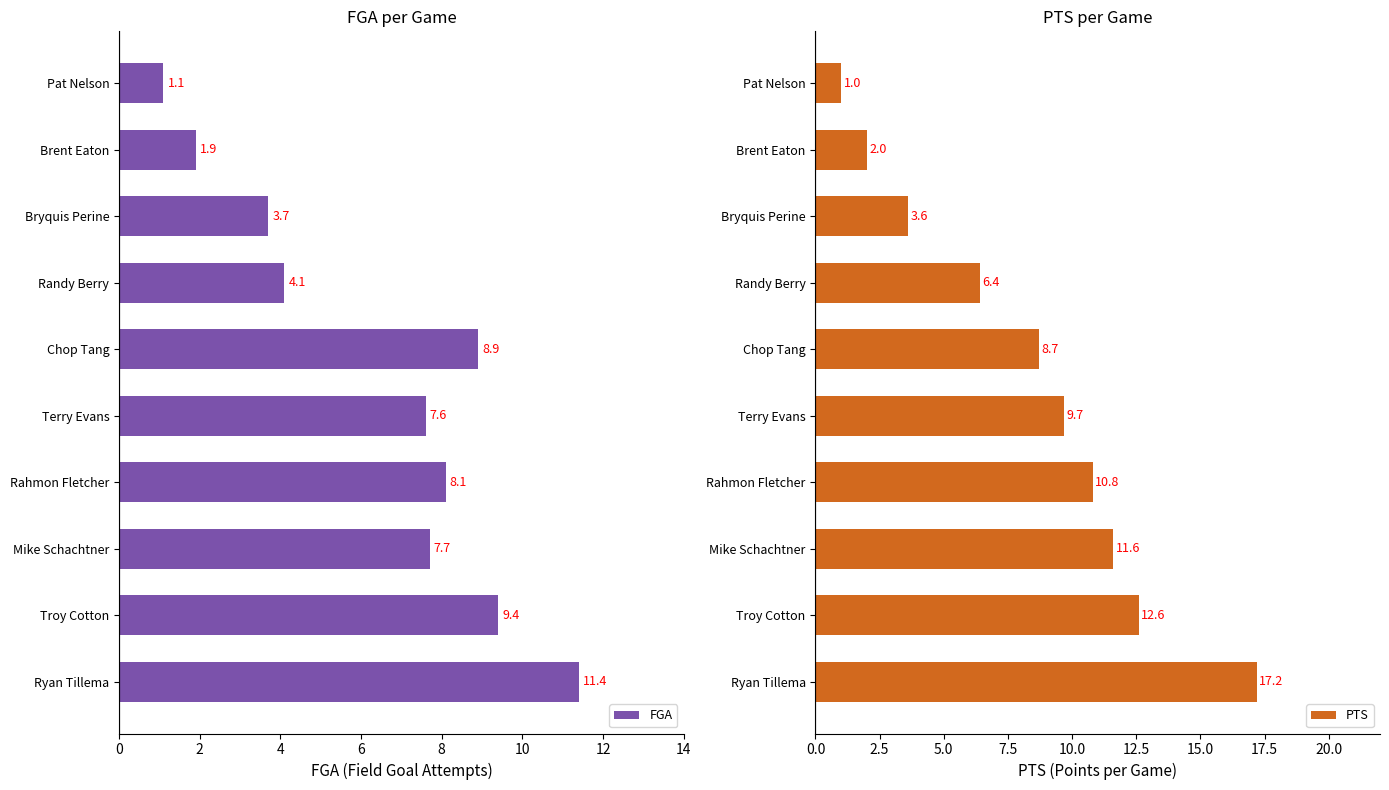

The FGA series shows 1.9 at Brent Eaton. True or false?

True